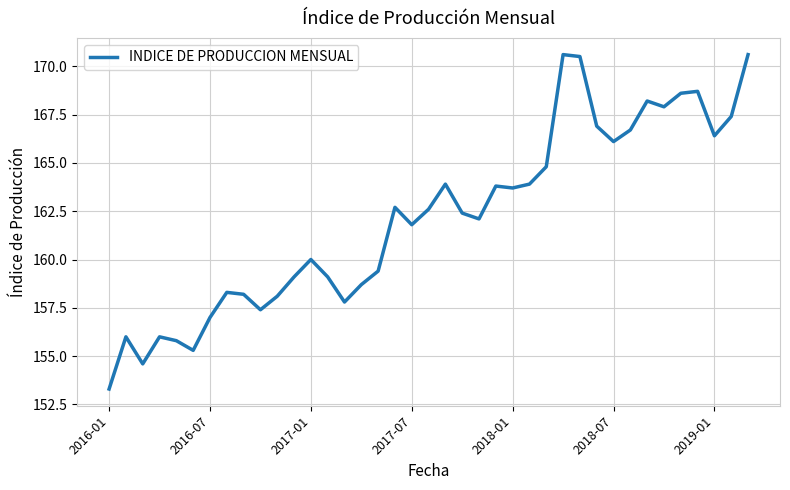

What is the greatest value displayed?

170.6